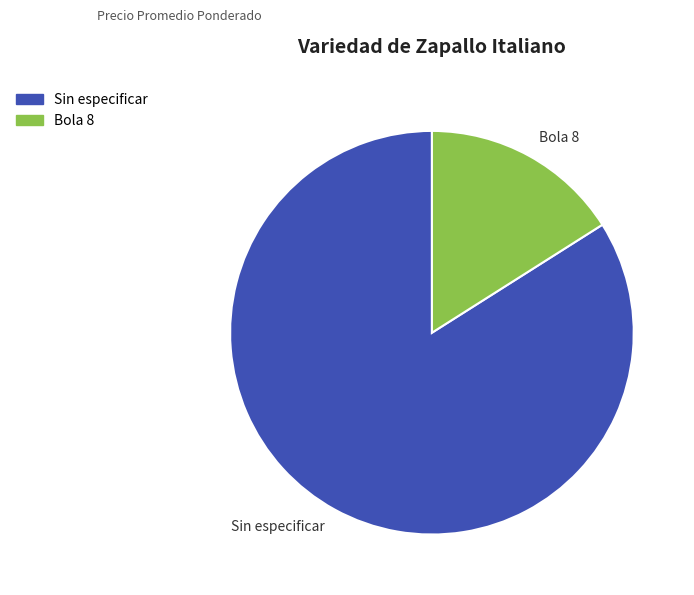

What is the majority slice?

Sin especificar